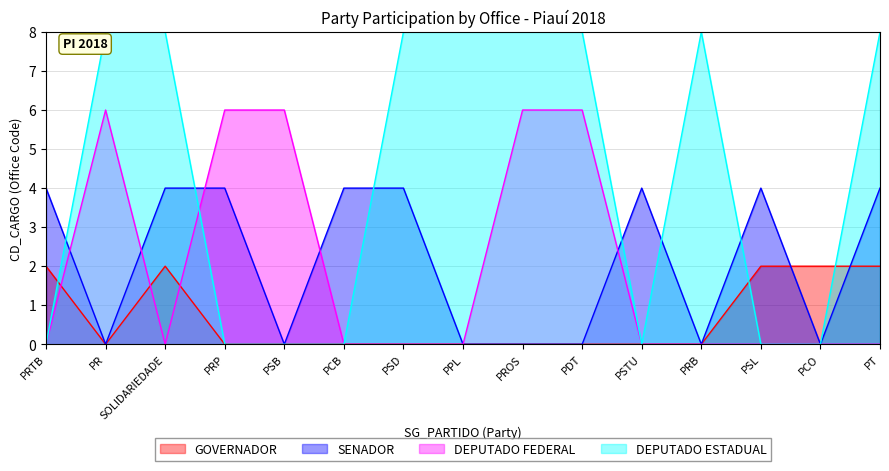

Is the value of GOVERNADOR at PRB greater than the value of DEPUTADO FEDERAL at PROS?

No